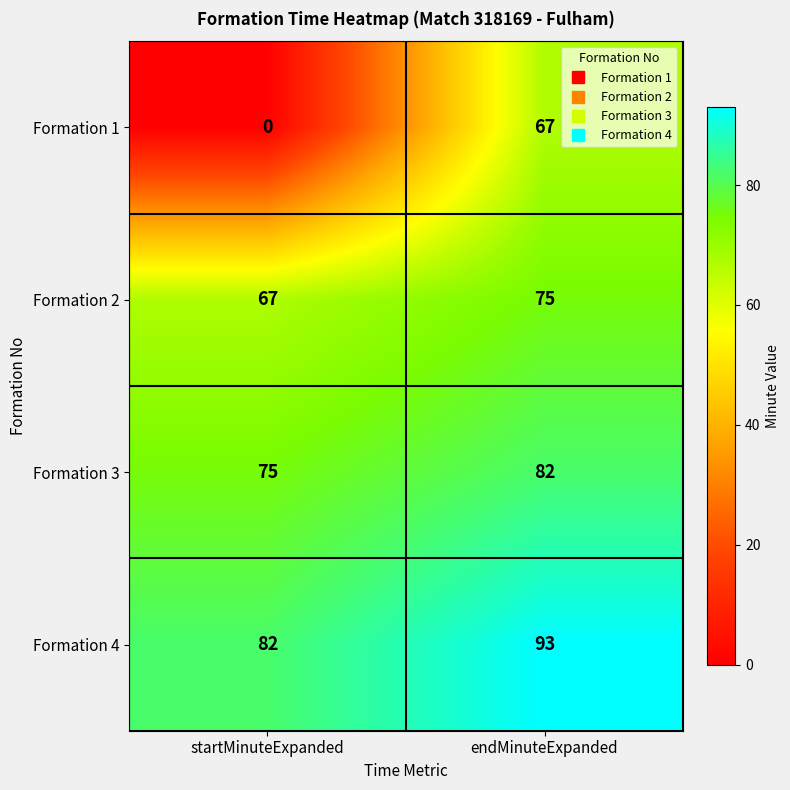

What value does the Formation 4 series have at endMinuteExpanded, to the nearest 10?

90